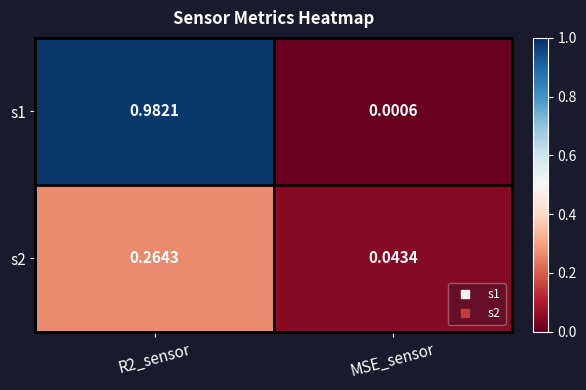

What is the total value across all series at R2_sensor?

1.2